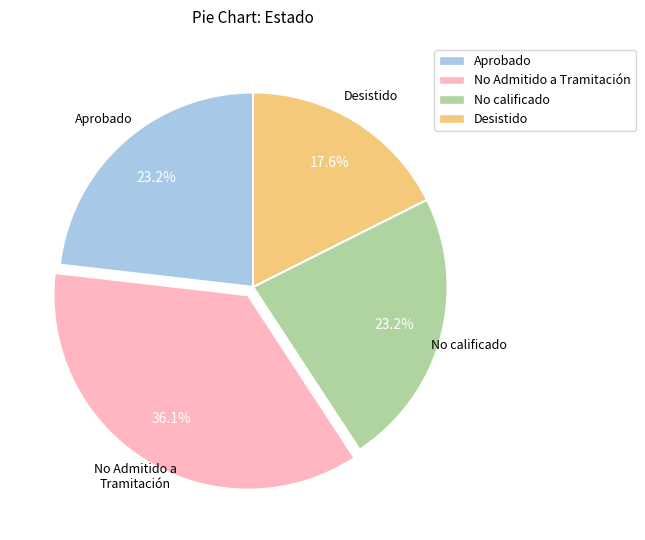

How many slices are in this pie chart?

4